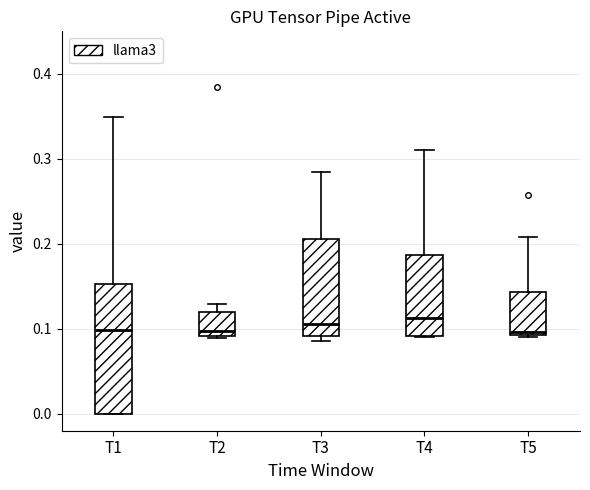

Comparing the boxes themselves (not the whiskers), which one is the tallest?

T1